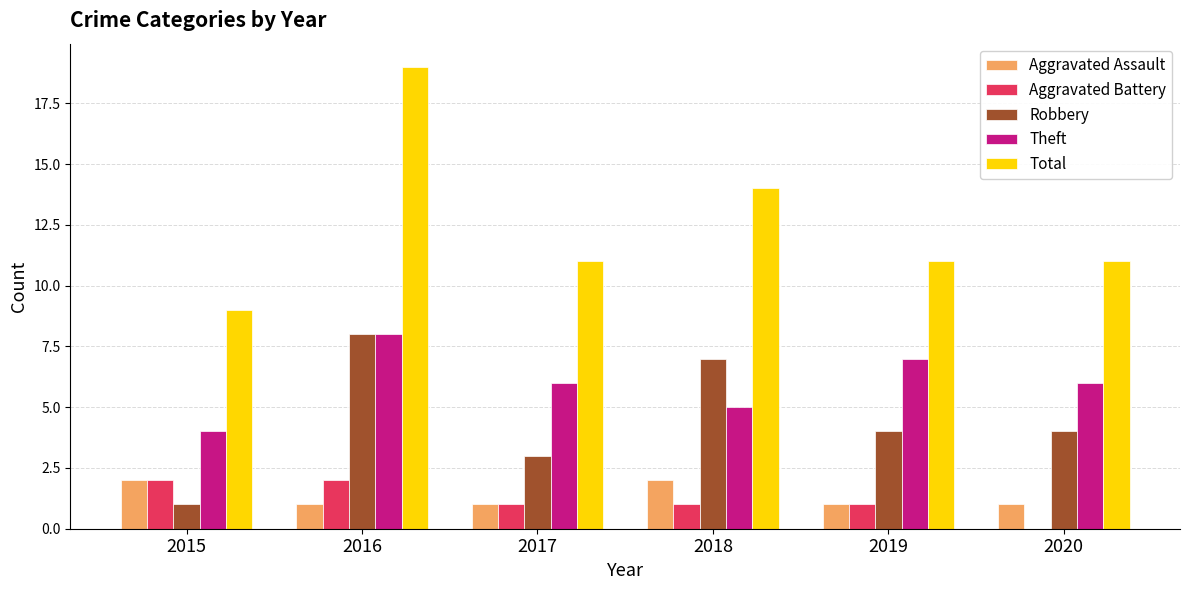

What is the sum of all Theft values?

36